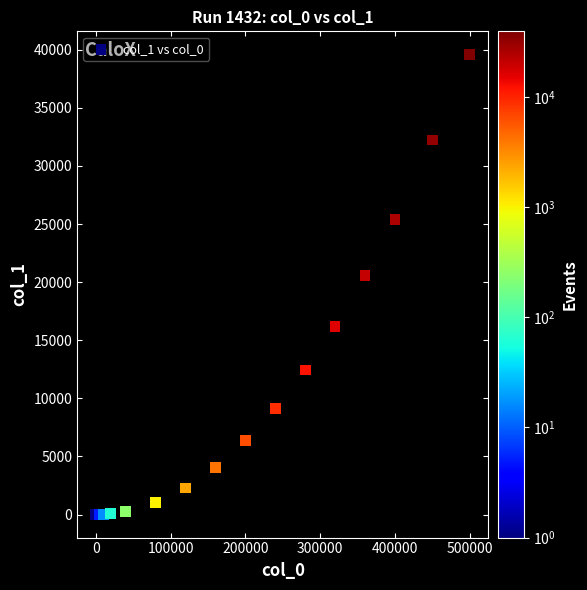

What Y value in the scatter plot is closest to 19799?

20555